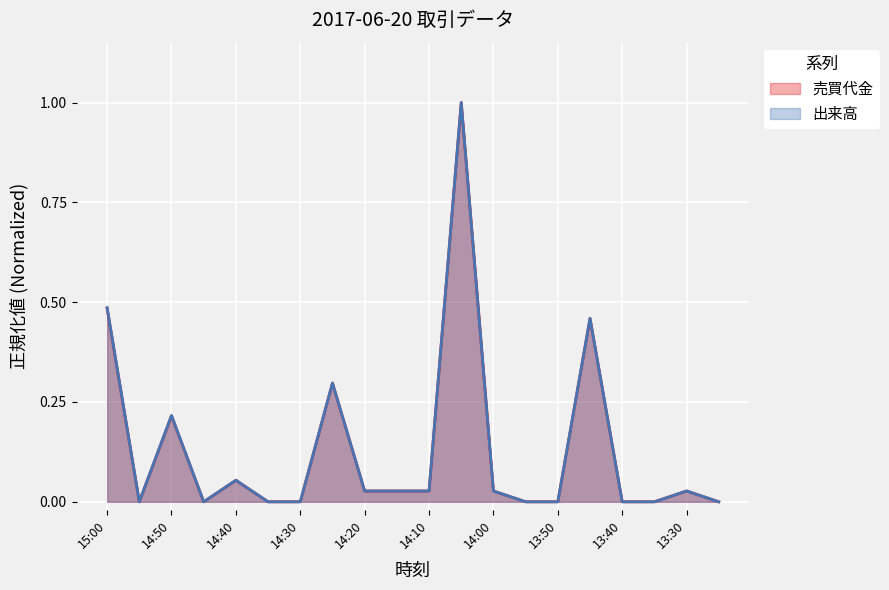

Which has a higher value, 13:45 or 13:40?

13:45